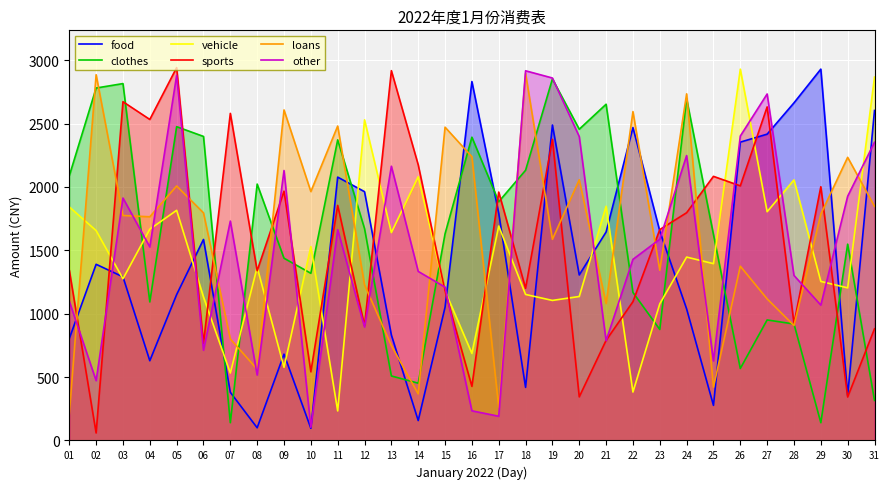

How many data points in other are above 1527?

15